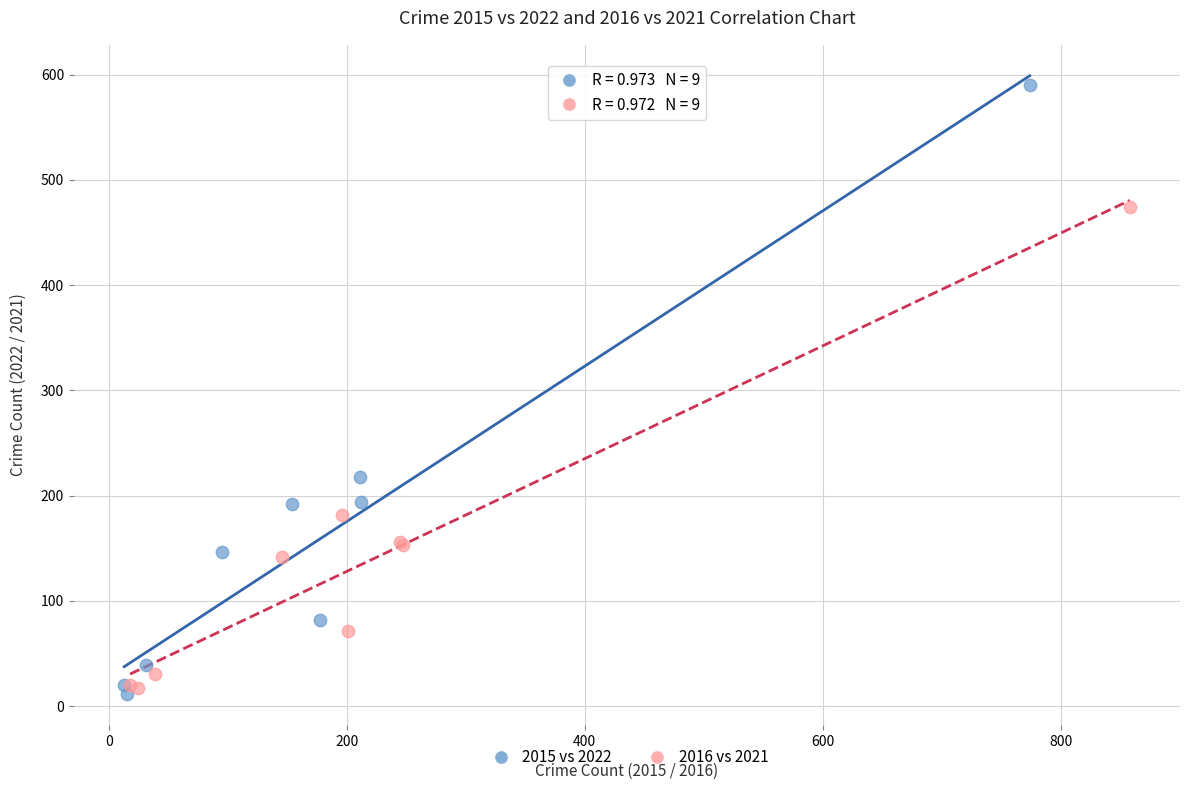

Which series has the largest Y range (max minus min)?

2015 vs 2022